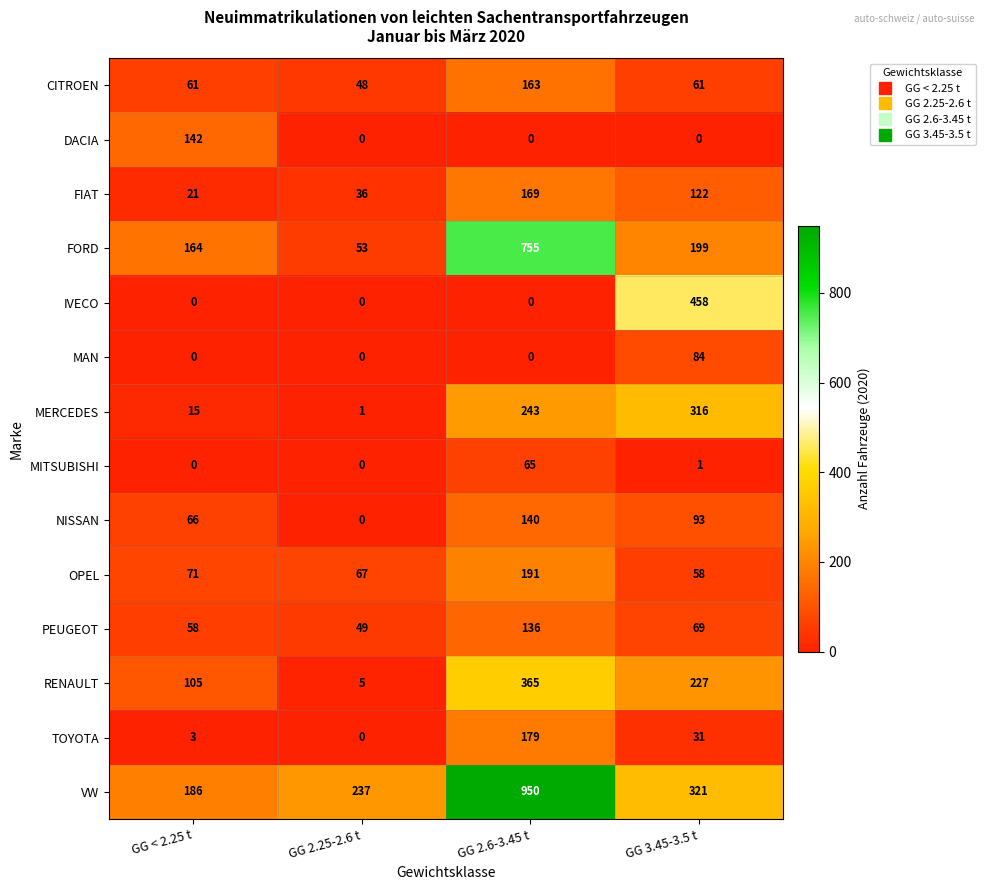

At which category is the sum across all series the highest?

GG 2.6-3.45 t